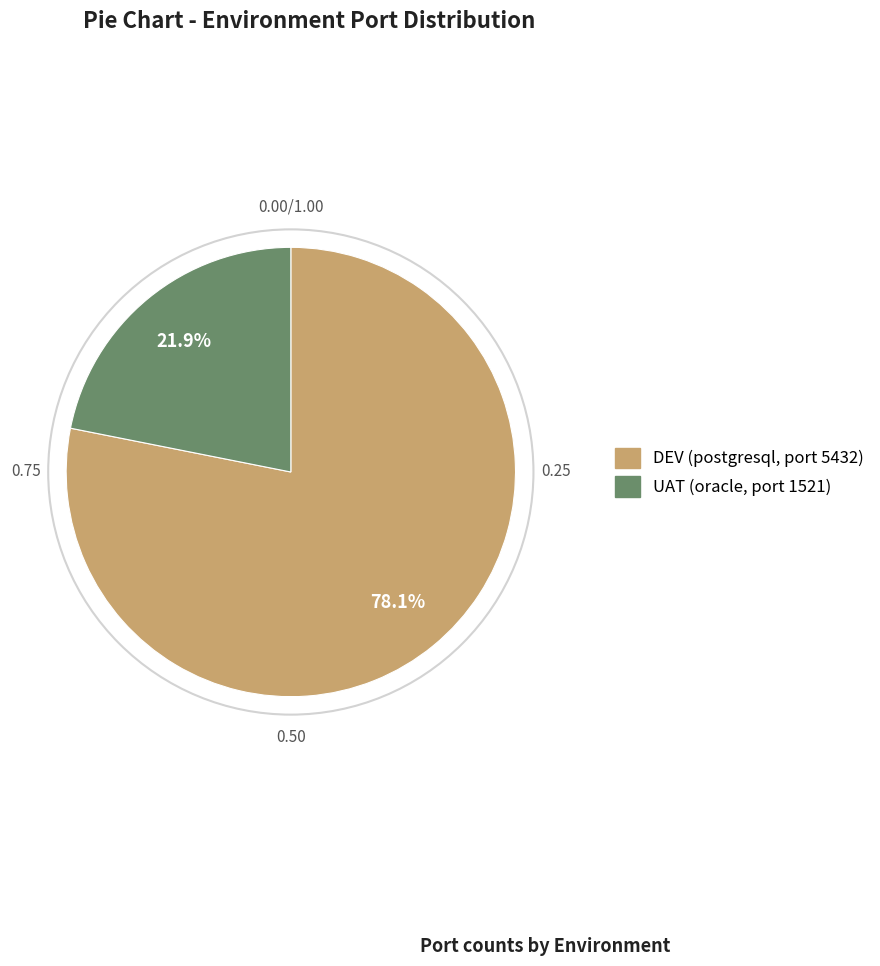

Between DEV and UAT, which is larger?

DEV